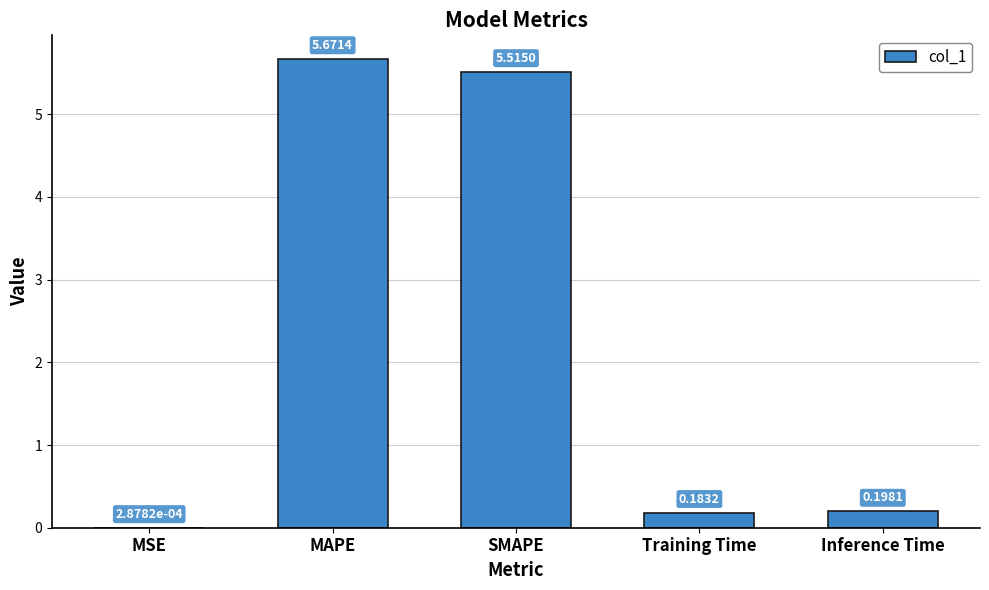

At which label is the value closest to 2?

Inference Time